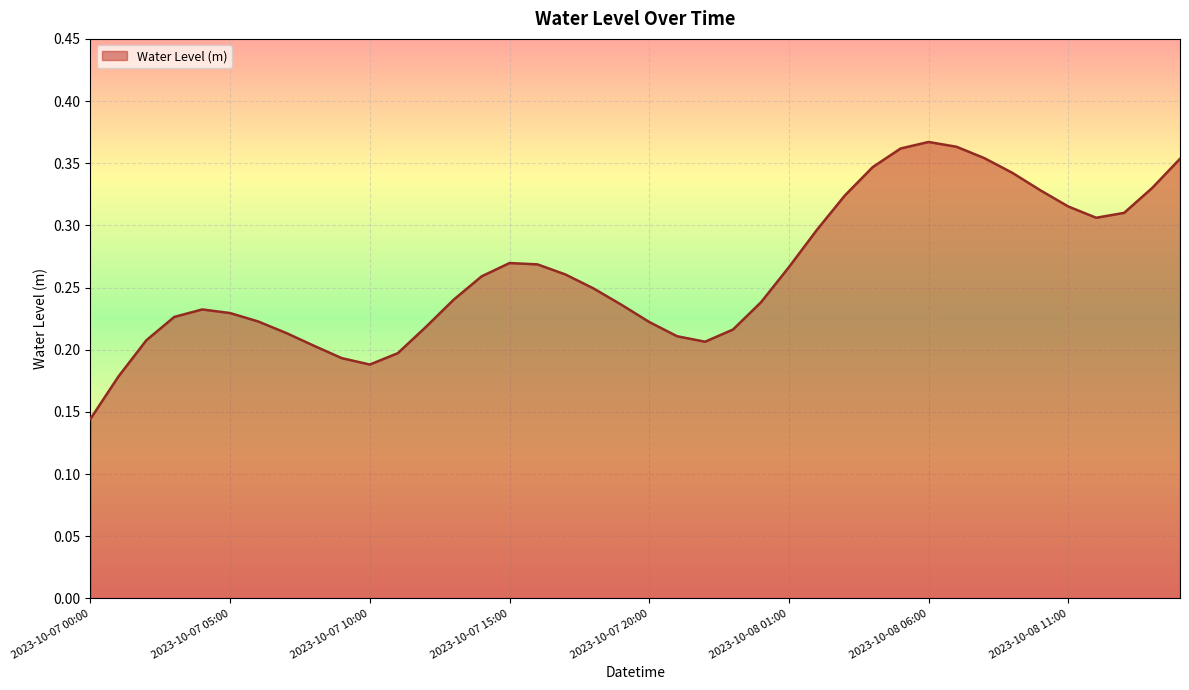

What is the average value?

0.3